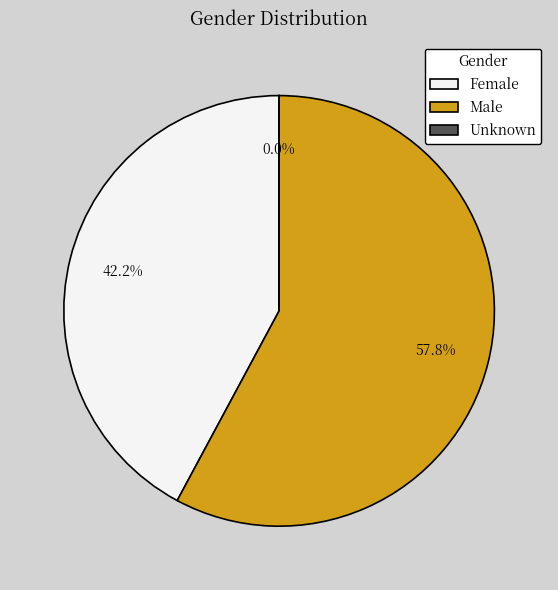

Is the sum of Female and Male greater than half?

Yes